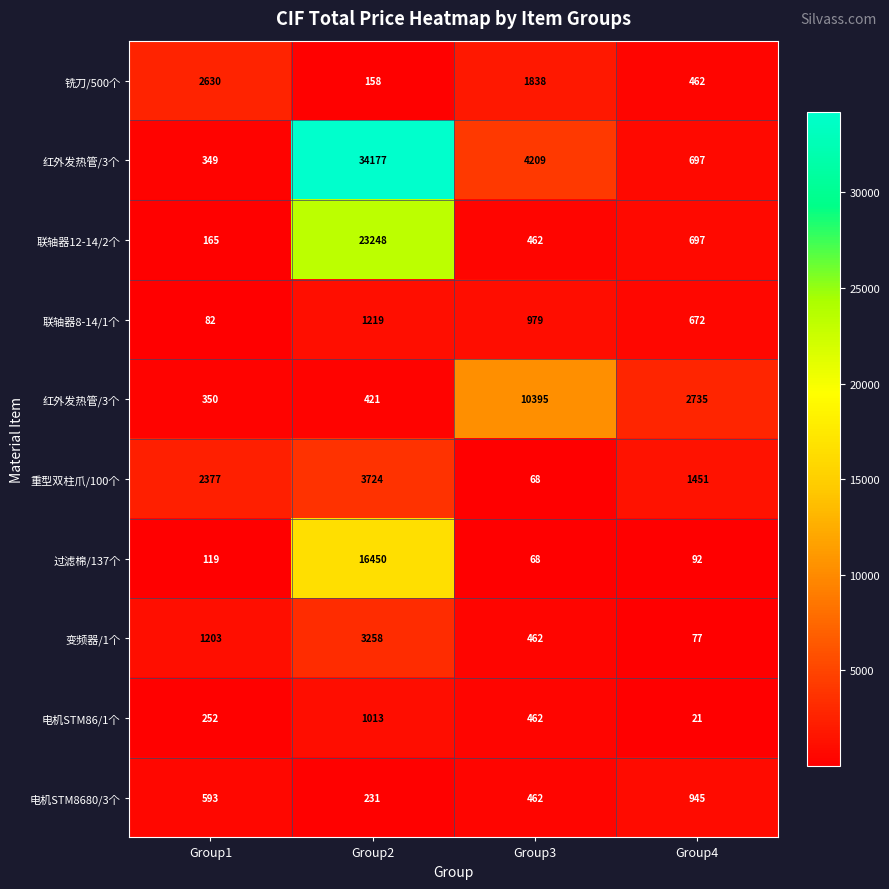

At which category is the sum across all series the highest?

Group2